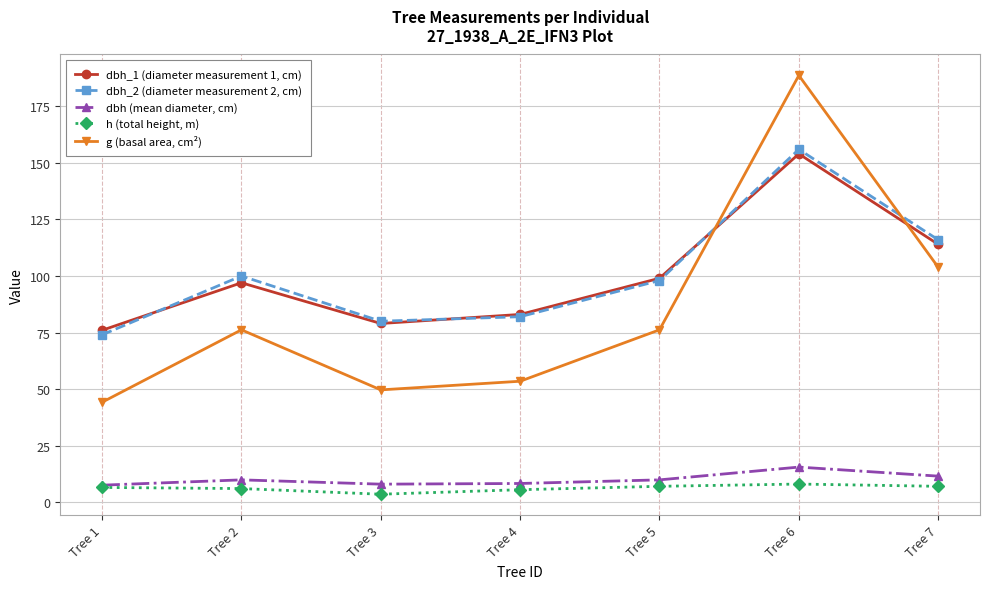

At which category does dbh_1 (diameter measurement 1, cm) reach its first local valley?

Tree 3